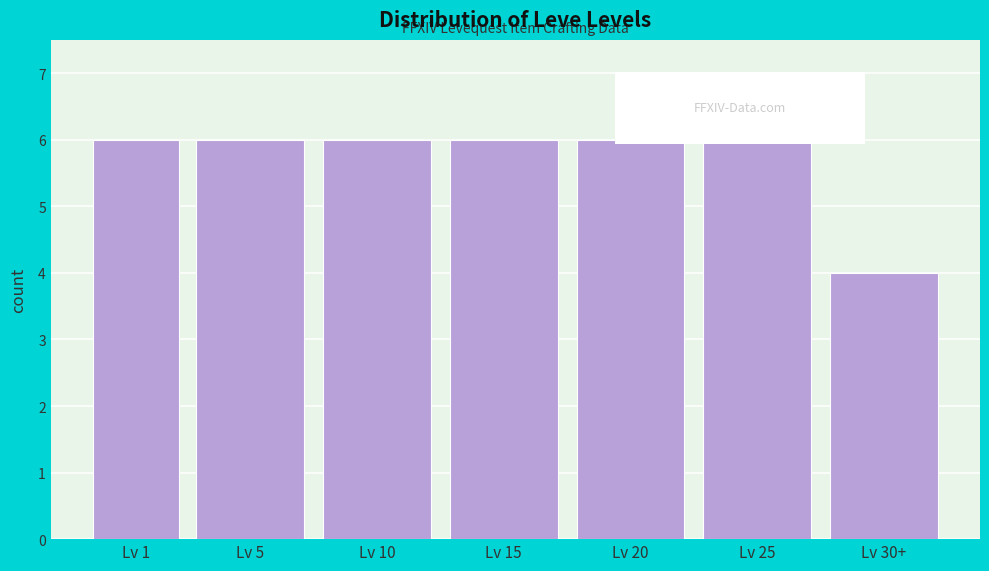

Reading left to right, what are all the values shown in this chart?

6	6	6	6	6	6	4